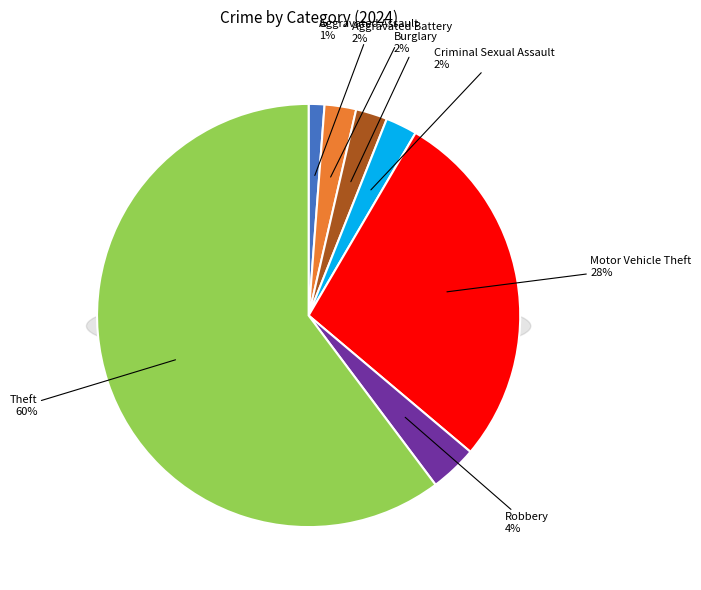

To the nearest percent, what is the average slice percentage?

14%